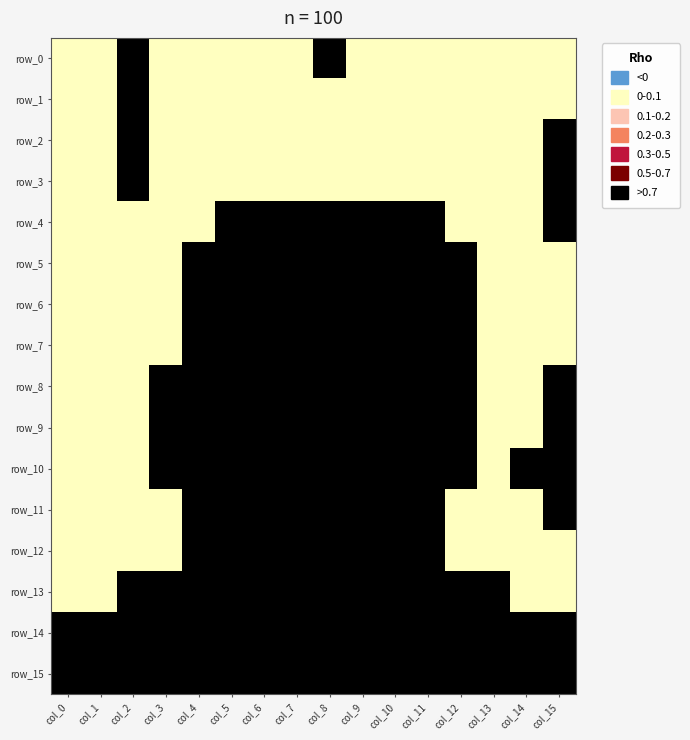

How many series are shown in this chart?

16